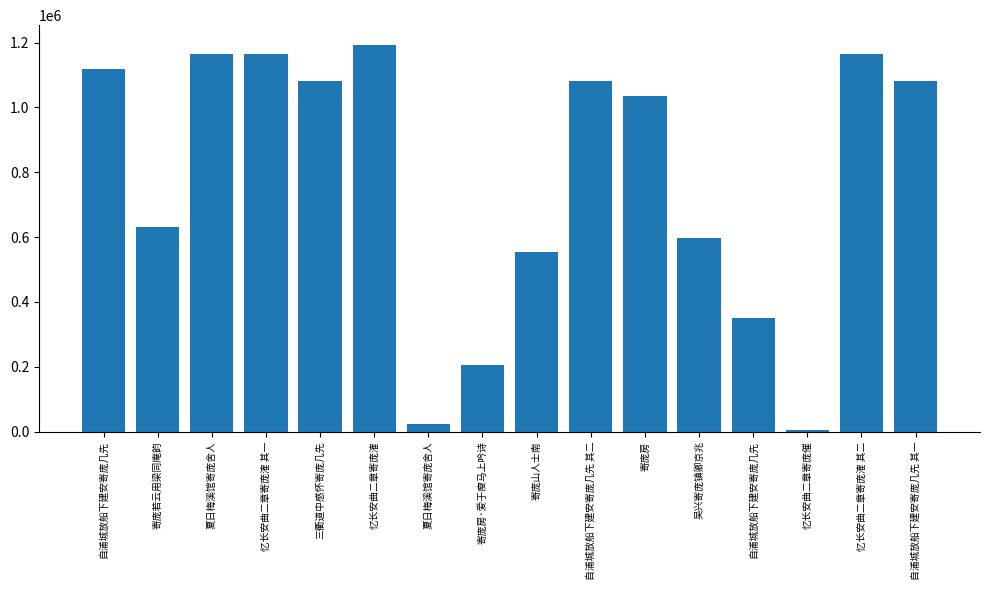

Between 忆长安曲二章寄庞催 and 寄庞若云用梁同庵韵, which is larger?

寄庞若云用梁同庵韵